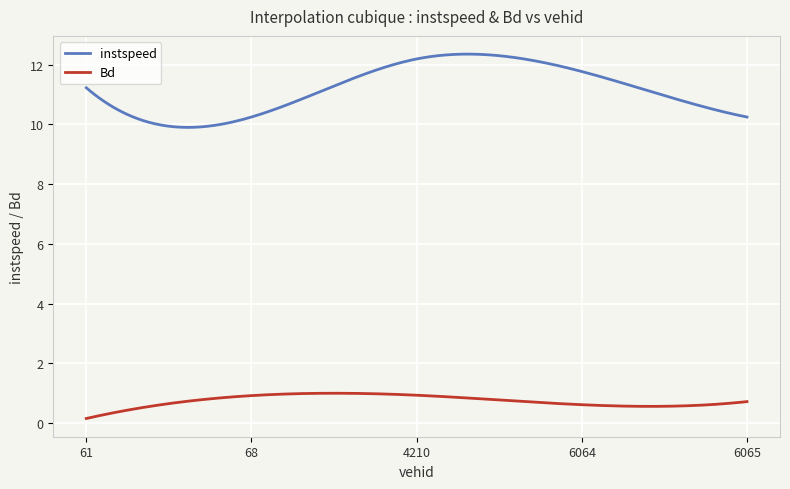

True or false: instspeed and Bd cross at least once.

False